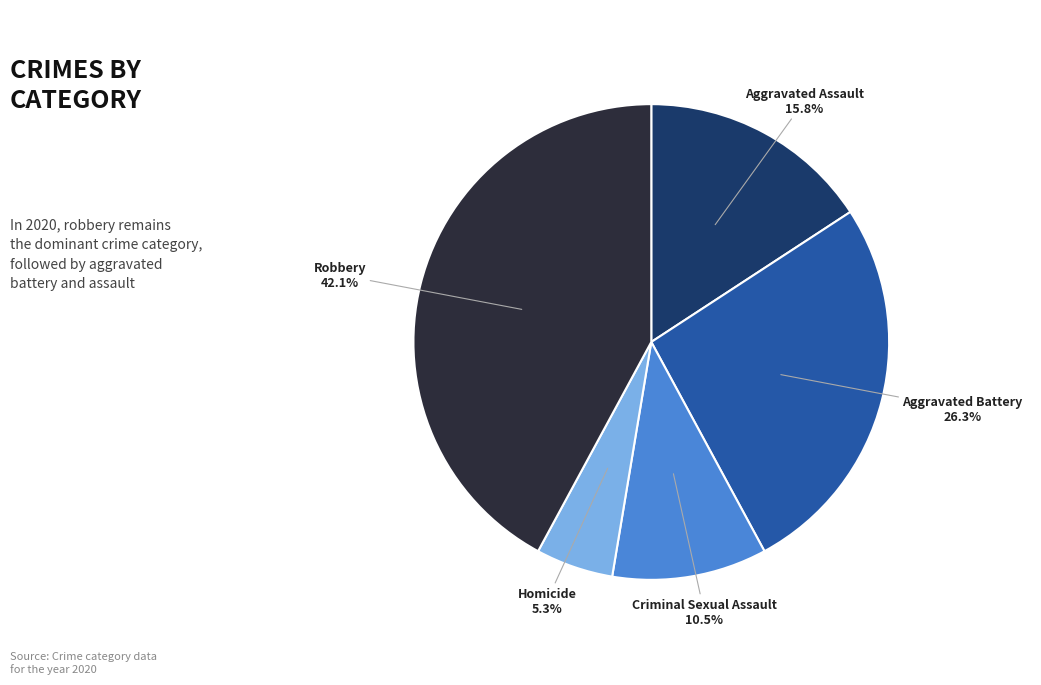

Does any single category account for the majority?

No